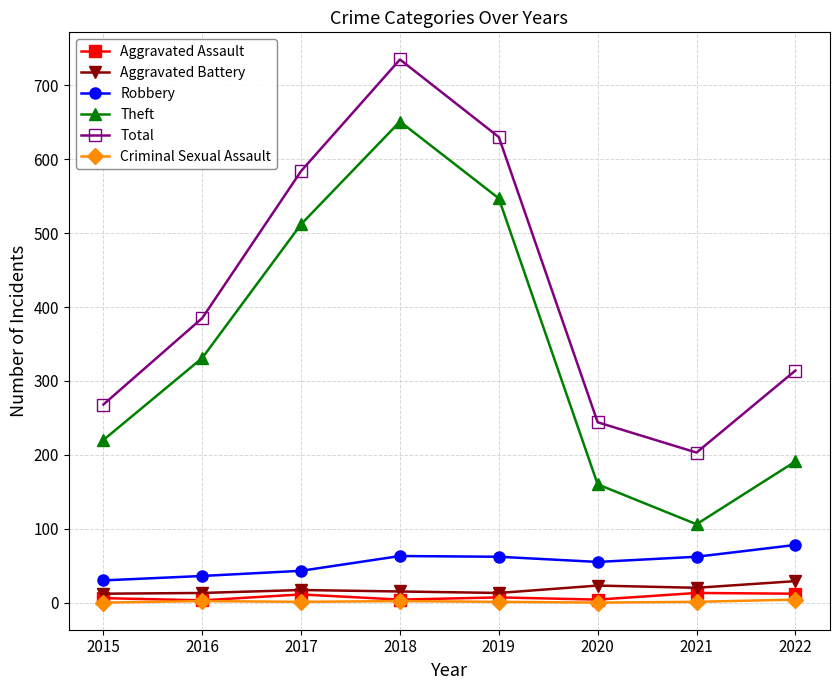

Rank the series by their maximum value, from lowest to highest.

Criminal Sexual Assault, Aggravated Assault, Aggravated Battery, Robbery, Theft, Total